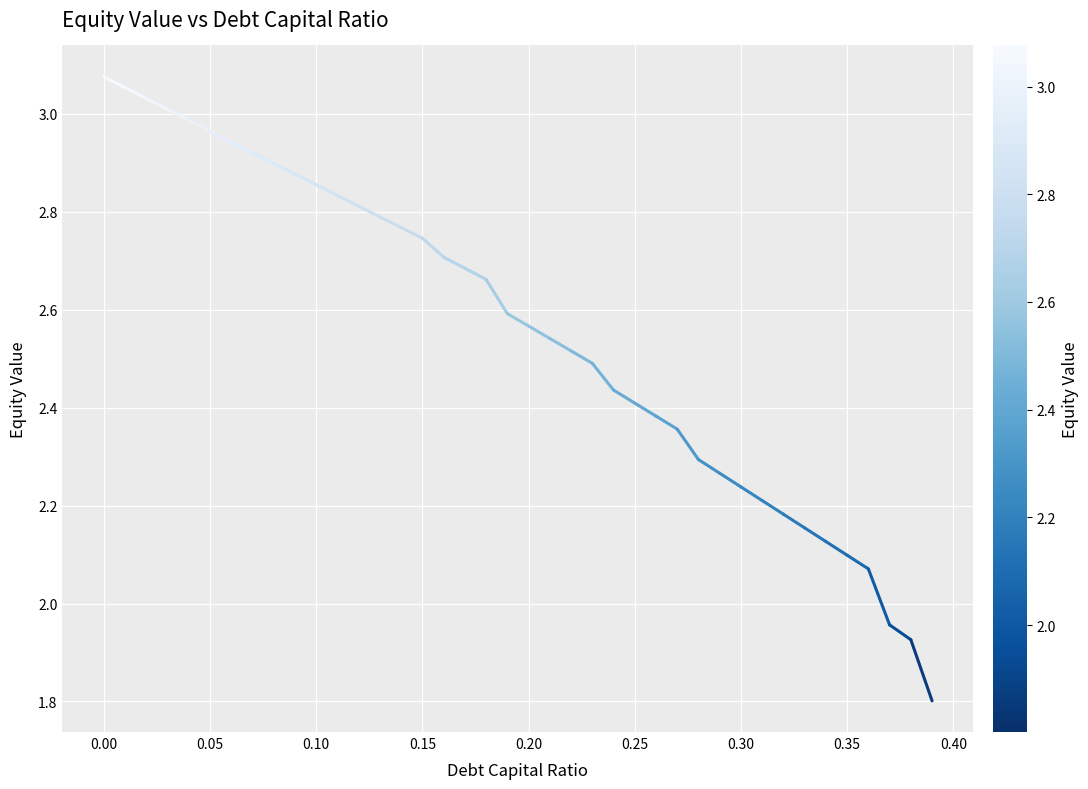

What is the value of the 2nd point from the left?

3.1